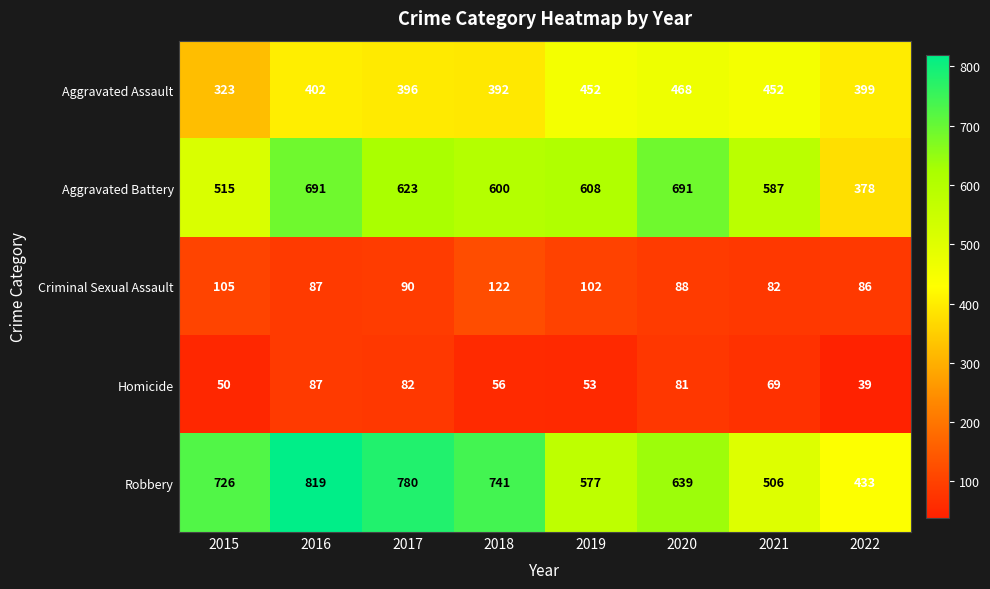

What is the difference between the maximum and minimum values in the Homicide series?

48